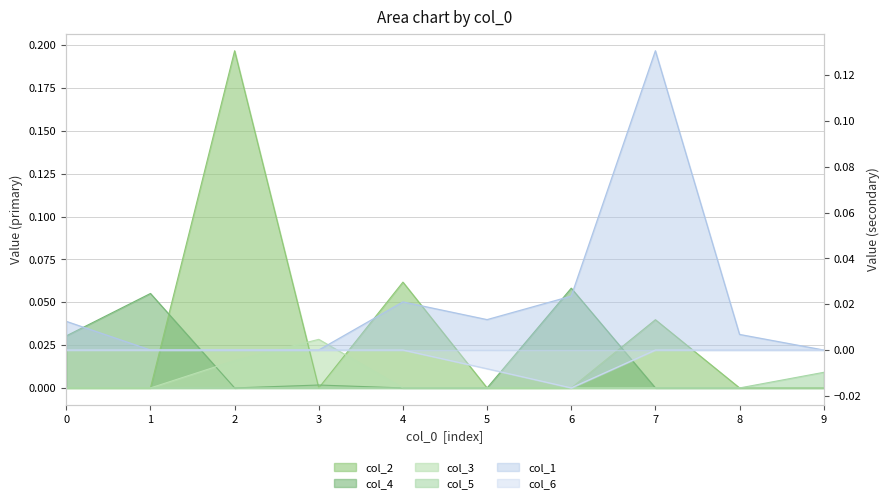

True or false: col_1 and col_6 intersect in this chart.

False